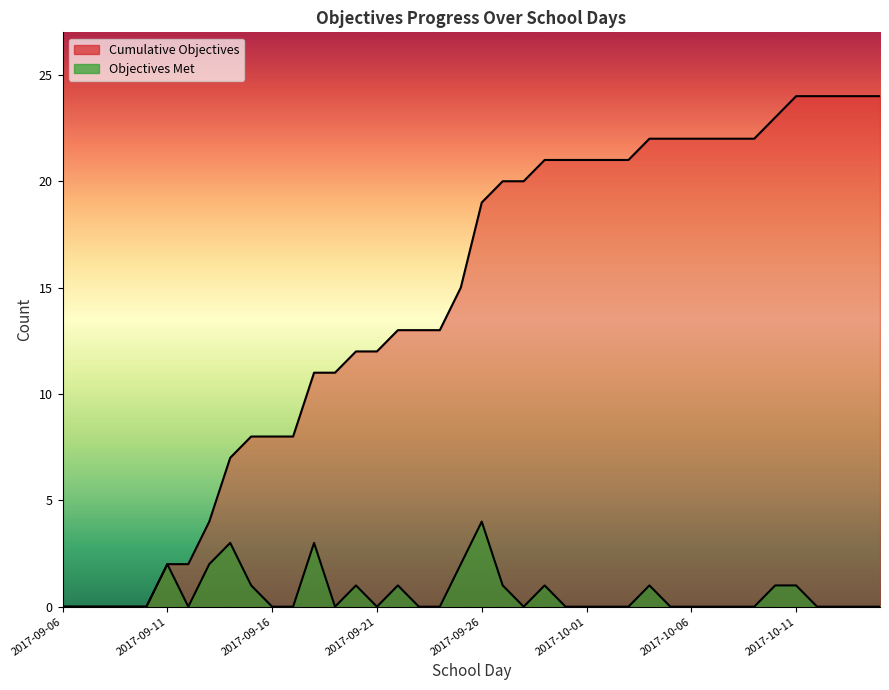

True or false: Objectives Met and Cumulative Objectives intersect in this chart.

False